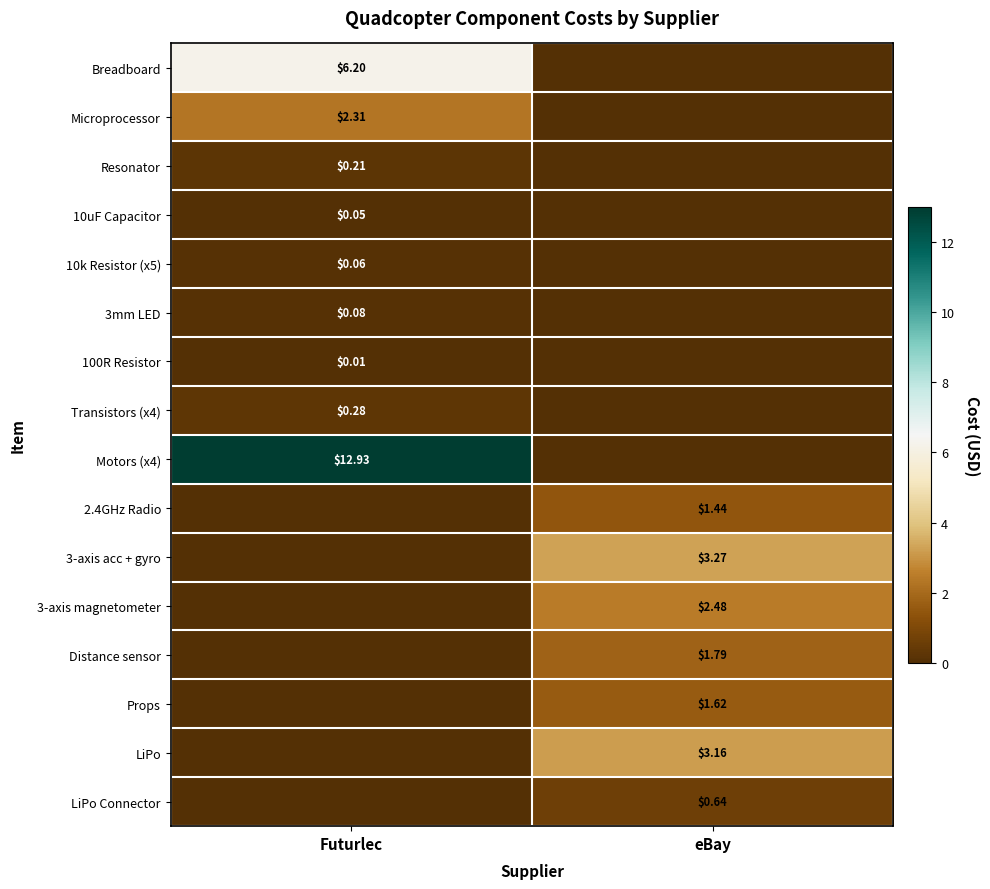

At which category does the chart reach its minimum across all series?

eBay